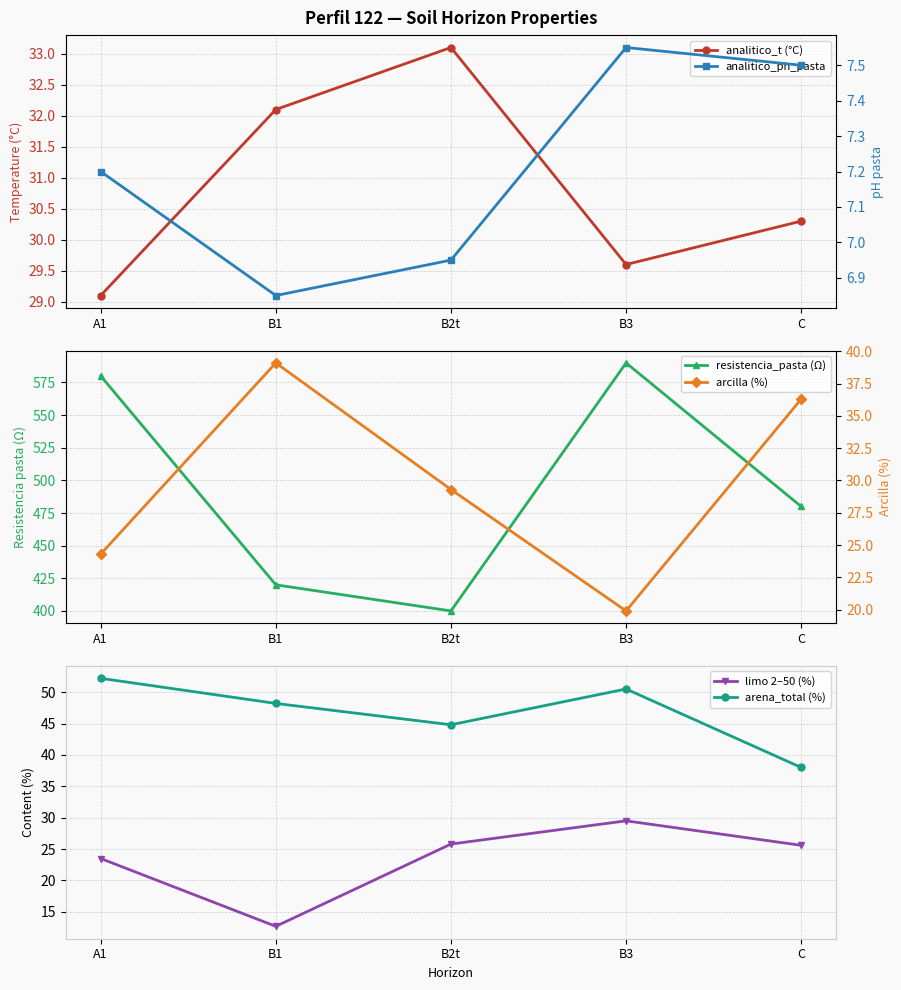

At B2t, list the series in order from smallest to largest.

analitico_ph_pasta, limo 2–50 (%), arcilla (%), analitico_t (°C), arena_total (%), resistencia_pasta (Ω)